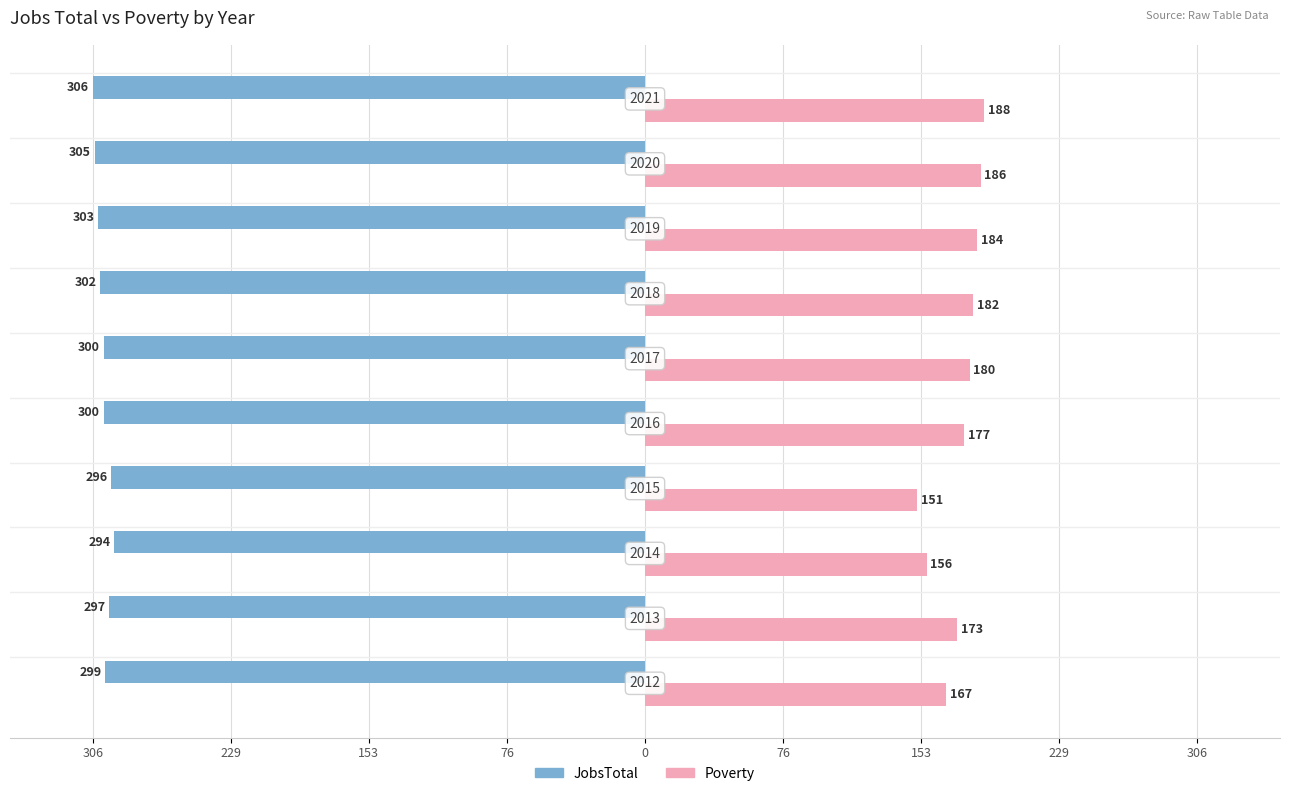

What are all the series names shown in the legend?

JobsTotal, Poverty